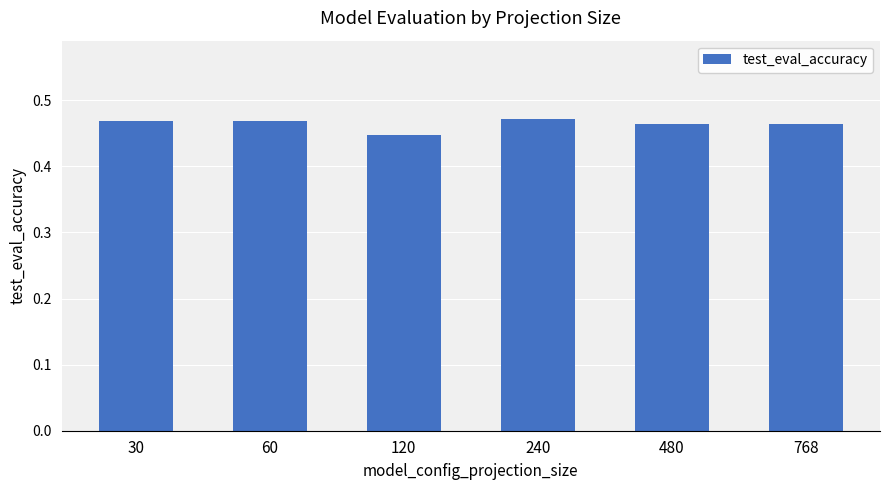

How many data points does each series have?

6